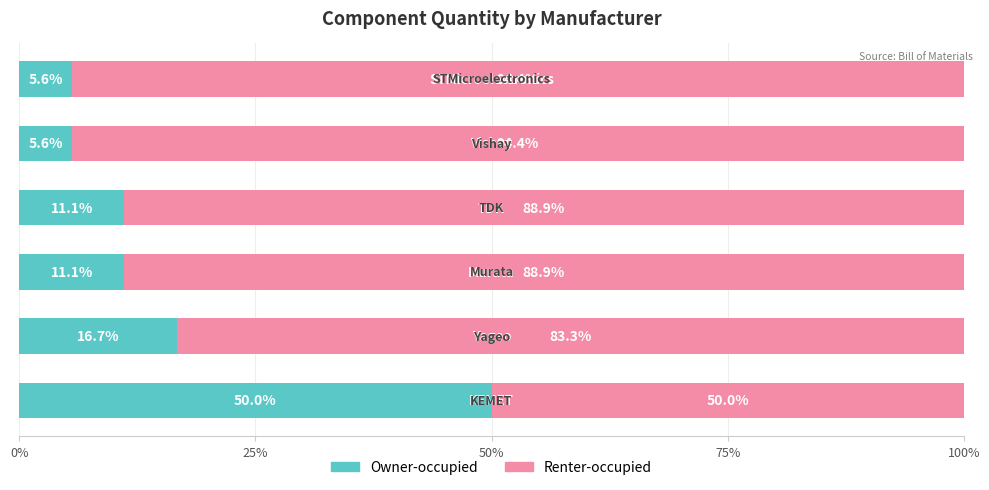

How many data points in Owner-occupied are above 11?

4